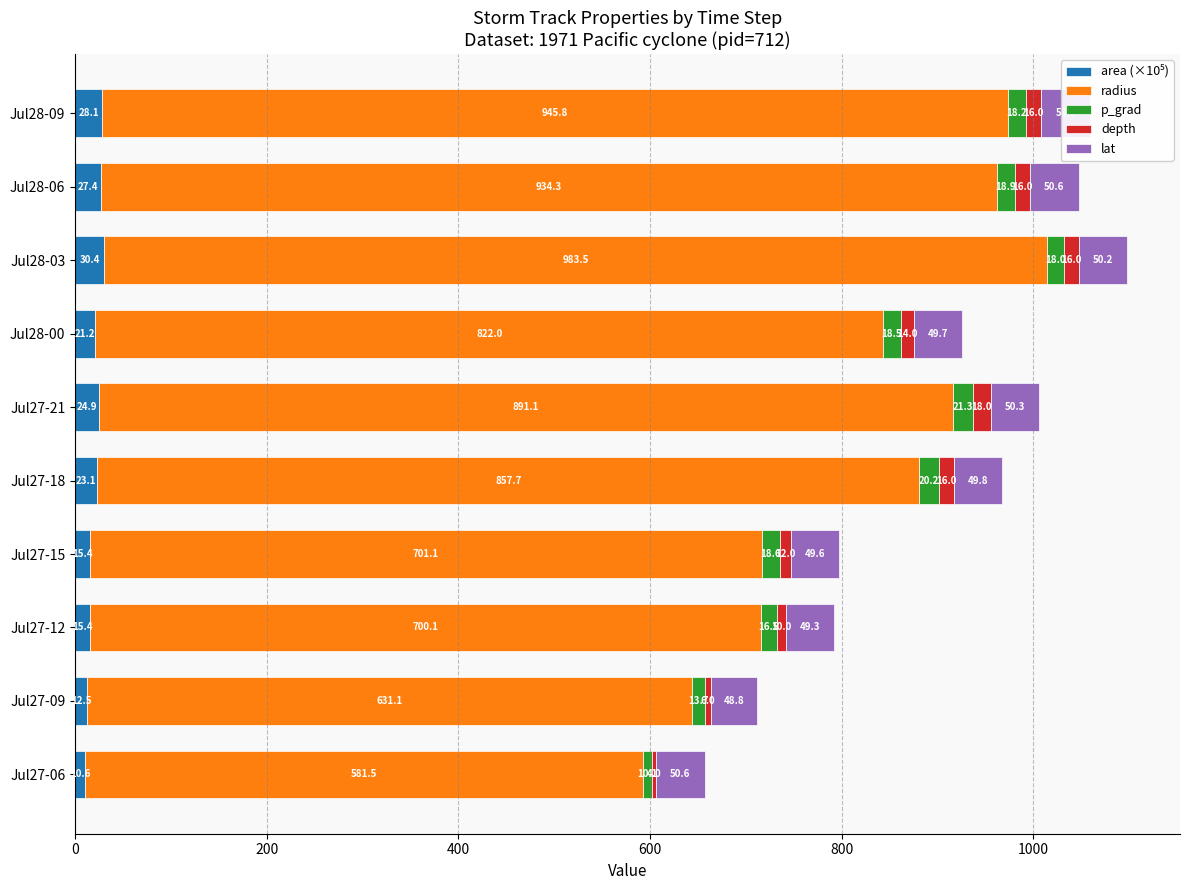

How many distinct data groups are displayed?

5